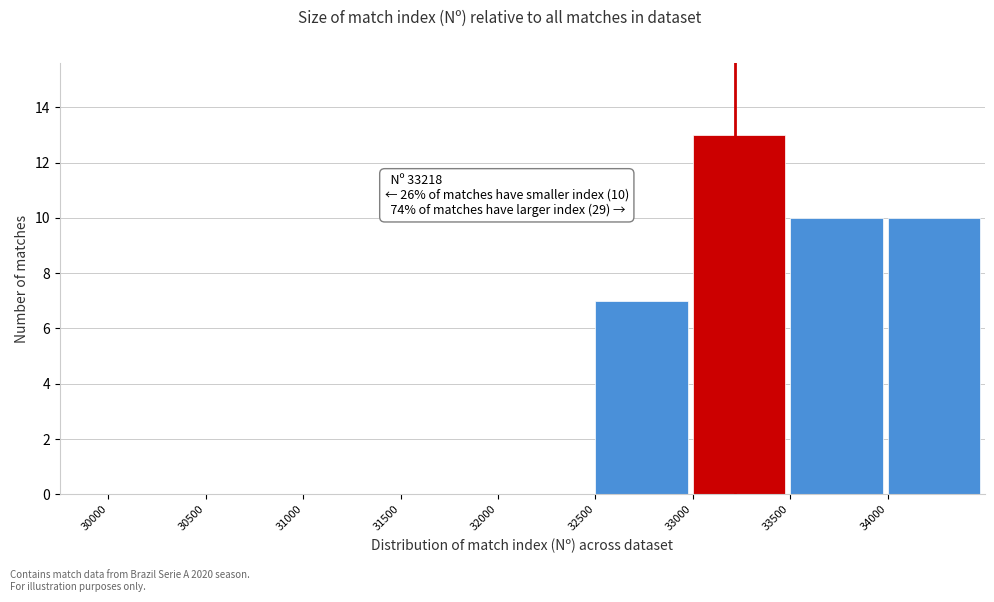

Over which range of the x-axis is the bar tallest?

33000 to 33500